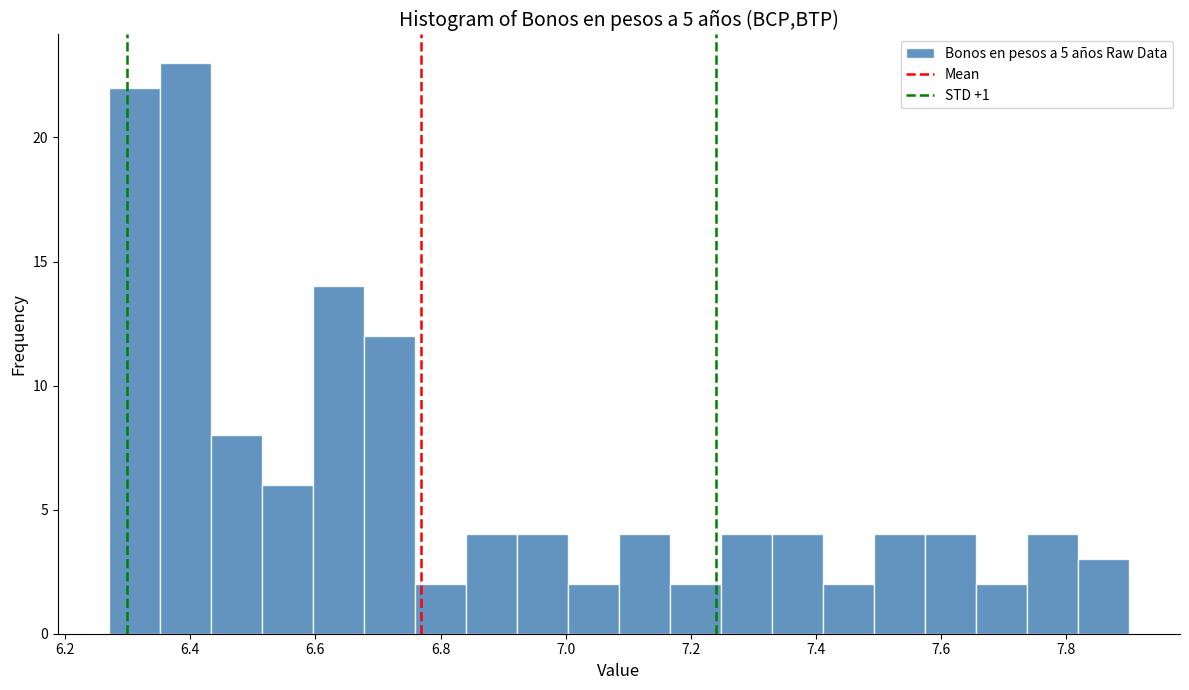

Reading left to right, transcribe this chart: for each bar, give the range it covers on the x-axis and its height. Neither the bar edges nor the heights are printed on the chart, so give them approximately, as read against the axes.

6.28 to 6.36: 22
6.36 to 6.44: 23
6.44 to 6.52: 8
6.52 to 6.60: 6
6.60 to 6.68: 14
6.68 to 6.76: 12
6.76 to 6.84: 2
6.84 to 6.92: 4
6.92 to 7.00: 4
7.00 to 7.08: 2
7.08 to 7.16: 4
7.16 to 7.24: 2
7.24 to 7.32: 4
7.32 to 7.42: 4
7.42 to 7.50: 2
7.50 to 7.58: 4
7.58 to 7.66: 4
7.66 to 7.74: 2
7.74 to 7.82: 4
7.82 to 7.90: 3